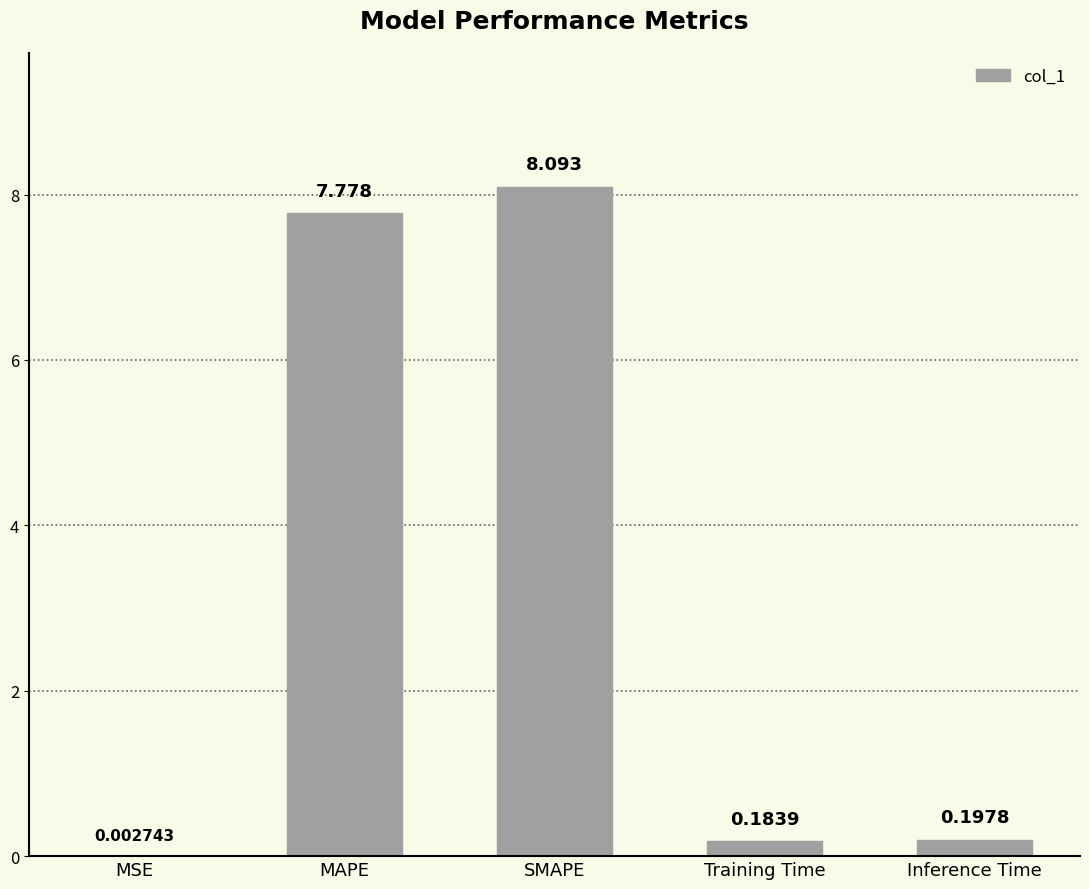

Between SMAPE and Training Time, which is larger?

SMAPE